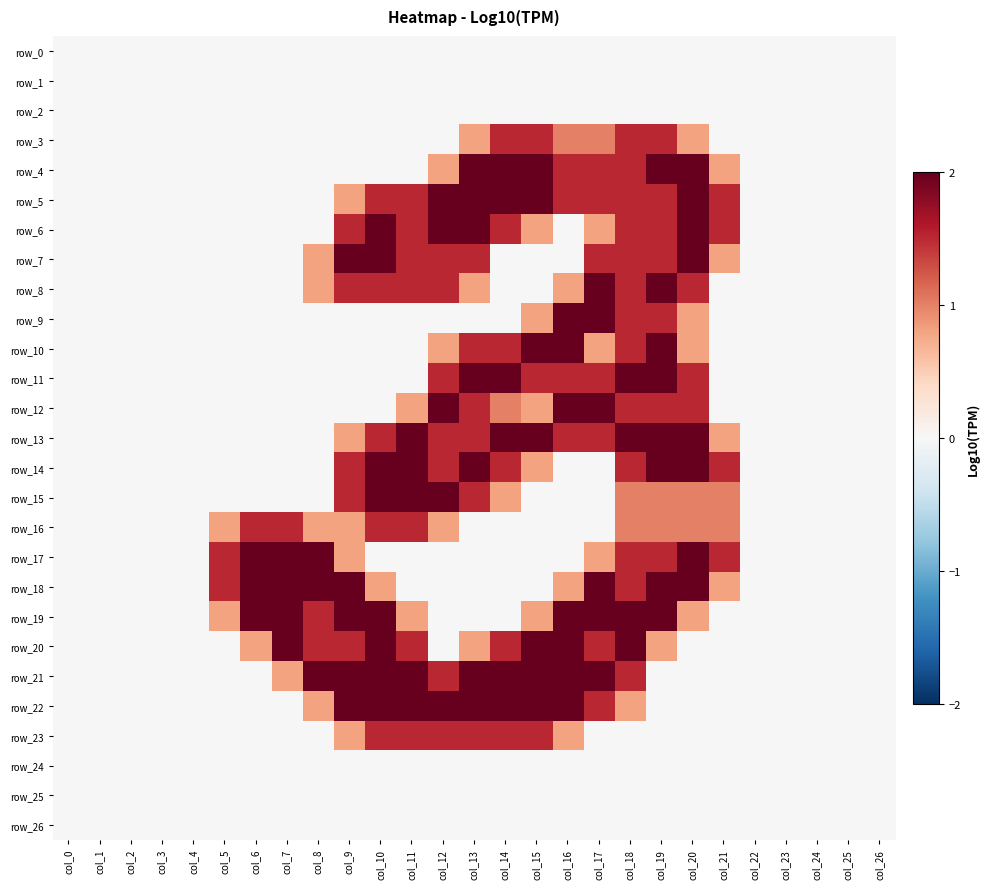

Which has a higher value, col_4 or col_15?

col_4